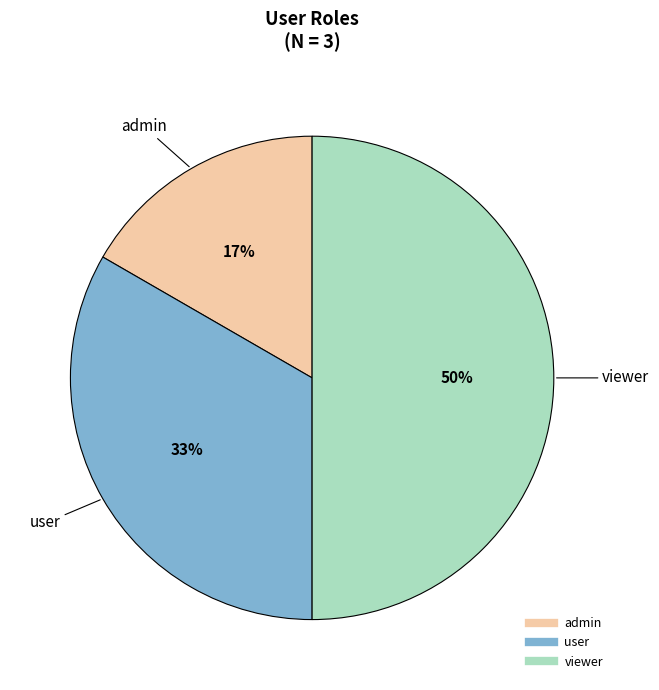

How many segments does this pie chart have?

3